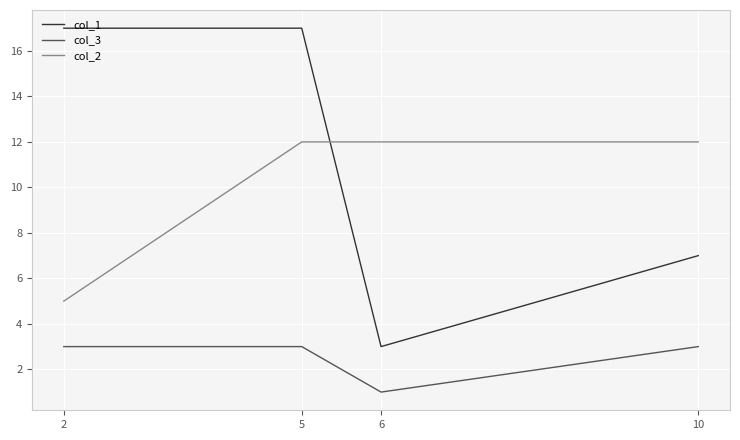

True or false: col_2 has more than 1 interior local peaks.

False